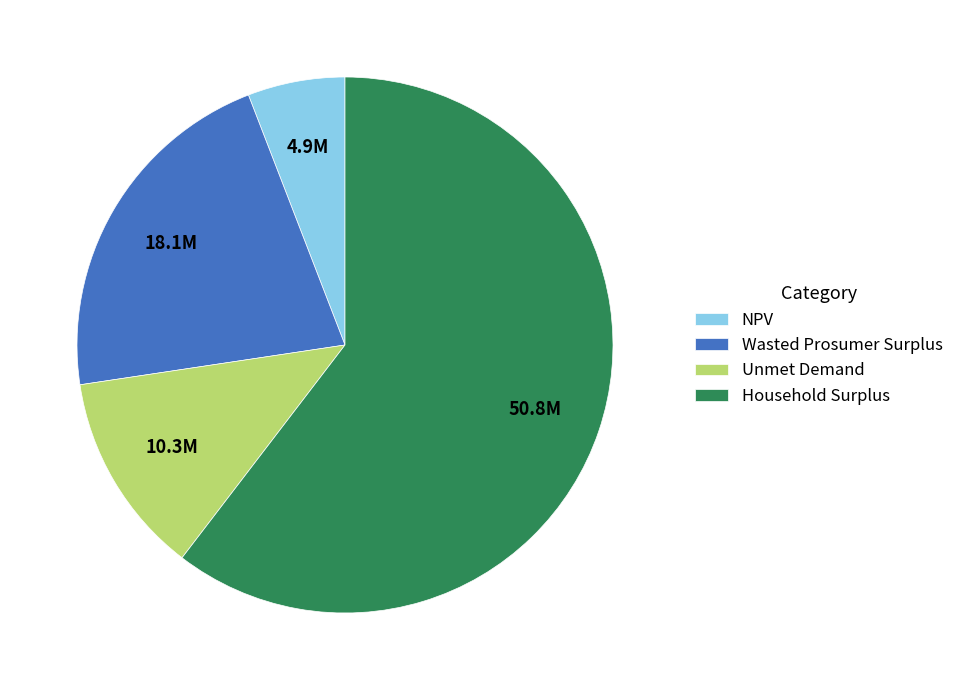

Rank the categories by value from highest to lowest.

Household Surplus, Wasted Prosumer Surplus, Unmet Demand, NPV